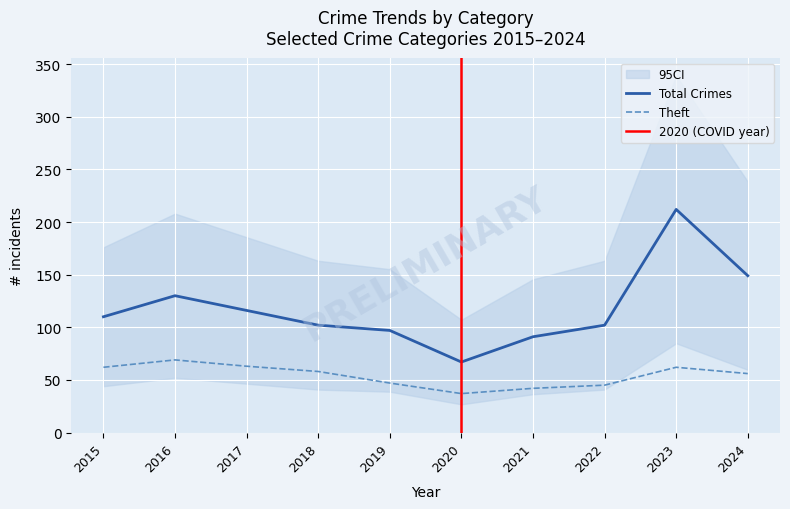

True or false: Total Crimes has a value of 67 at 2020.

True